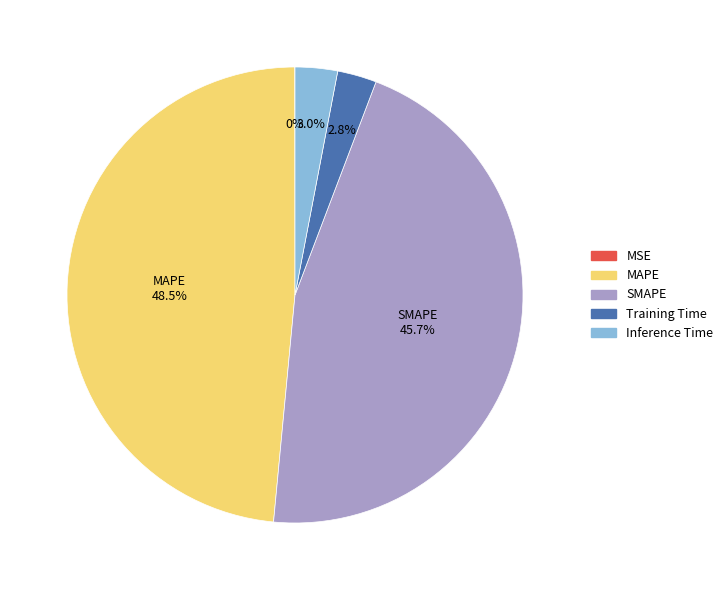

What percentage is the Training Time slice, to the nearest percent?

3%